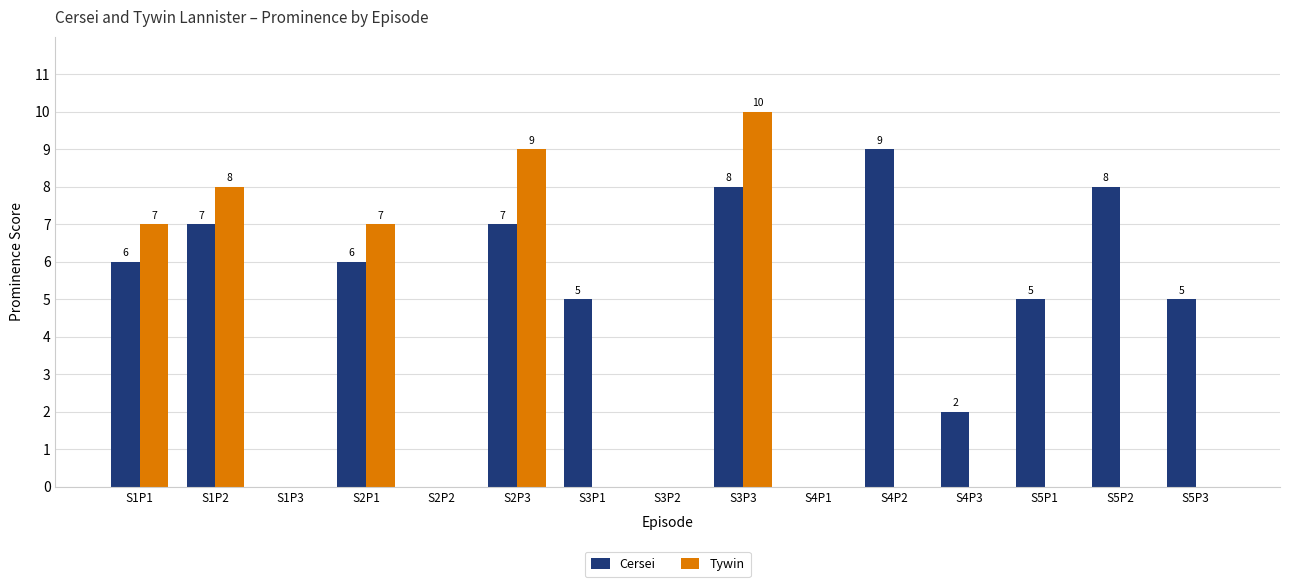

How many Cersei values are between 0 and 7?

12